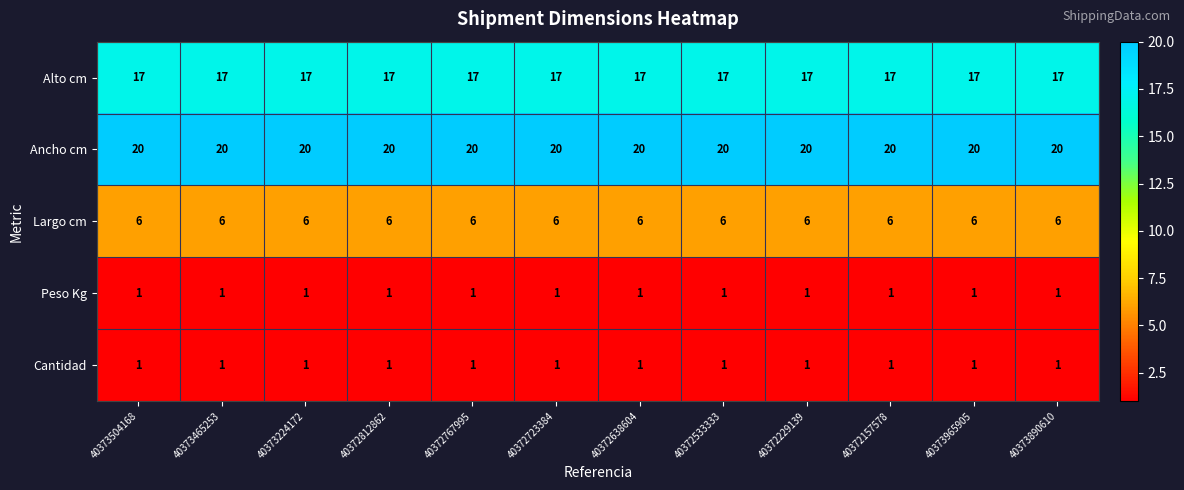

What value does the Alto cm series have at 40373965905?

17